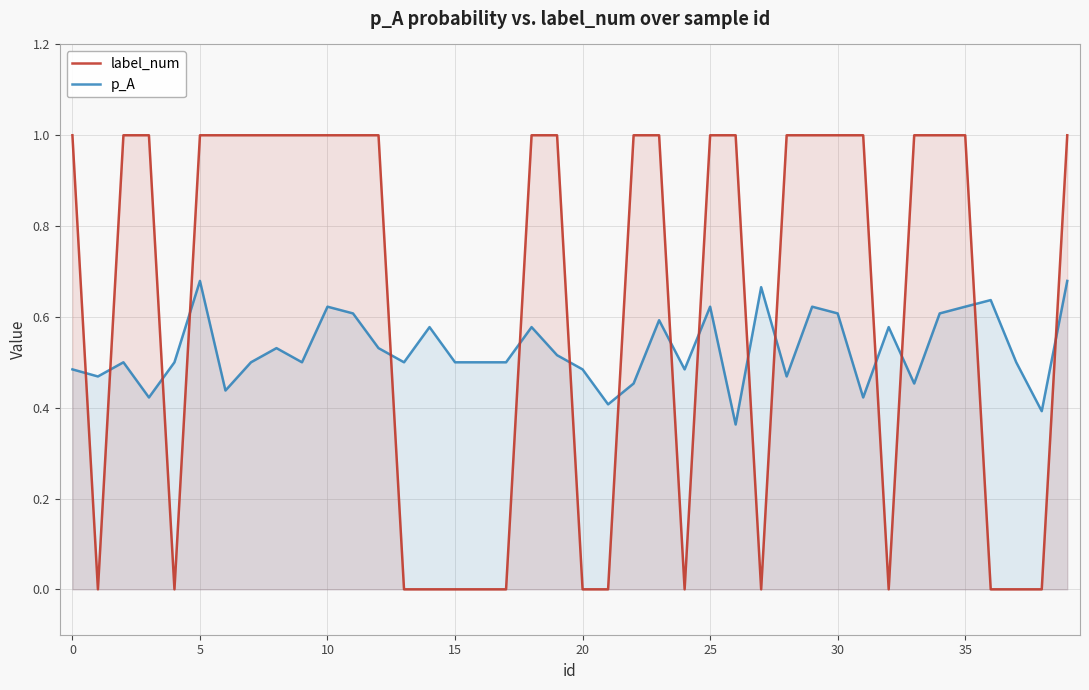

What is the total value across all series at 14?

0.6